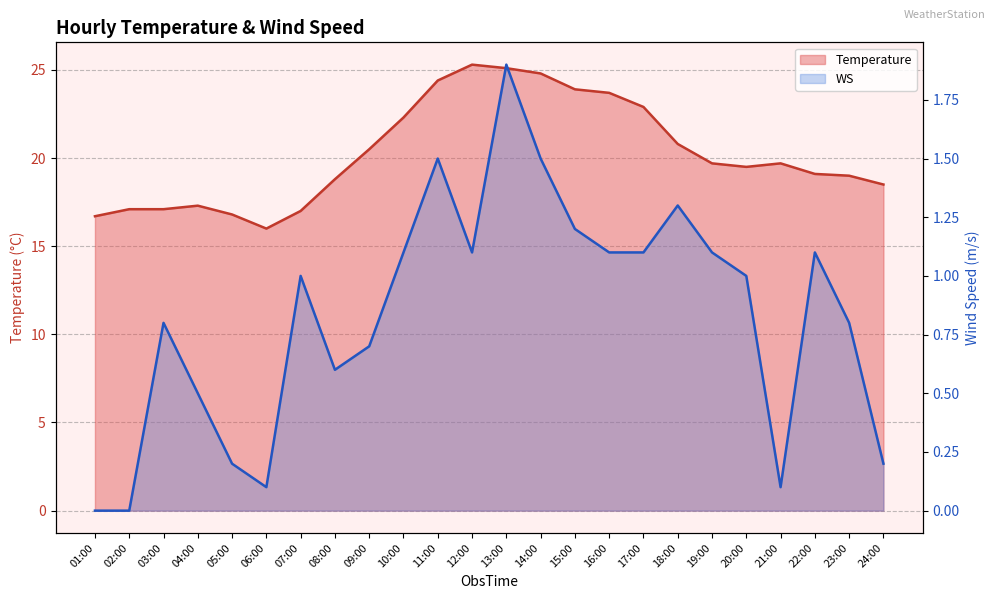

What is the value of the Temperature point at the 16th from the left?

23.7